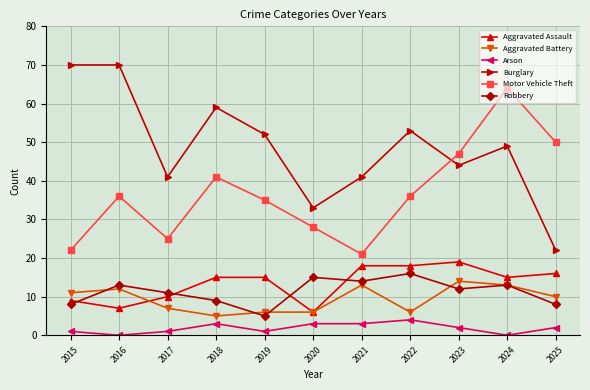

What is the average value of the Aggravated Battery series?

9